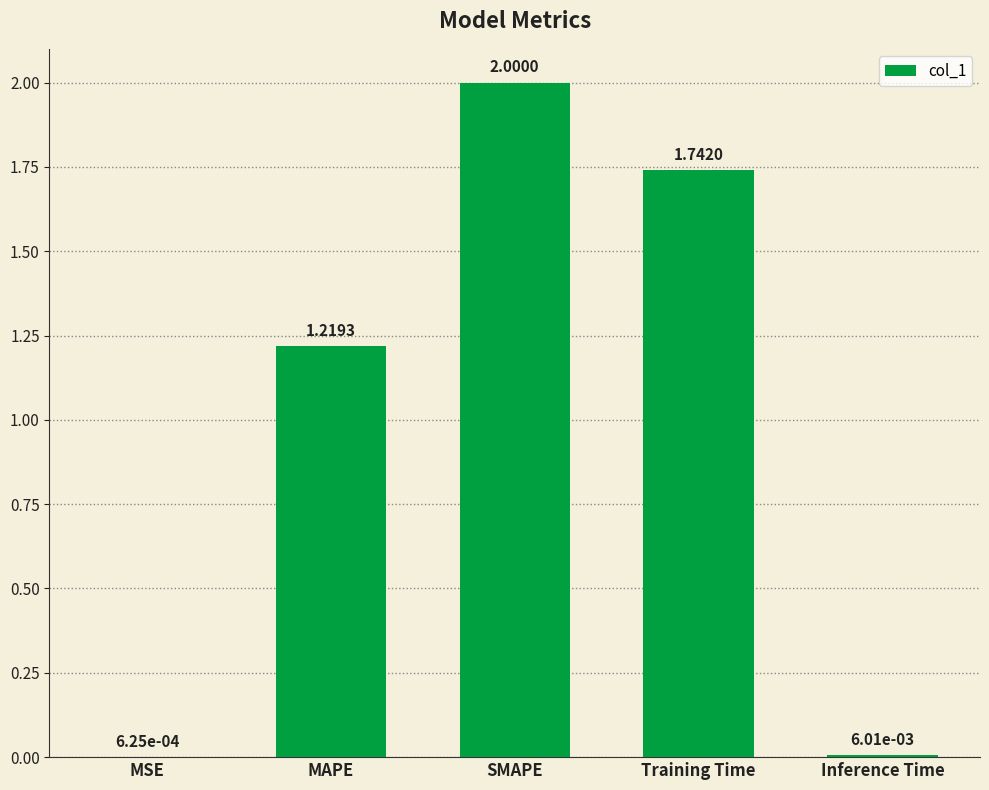

What is the change in value from MAPE to Inference Time?

-1.2